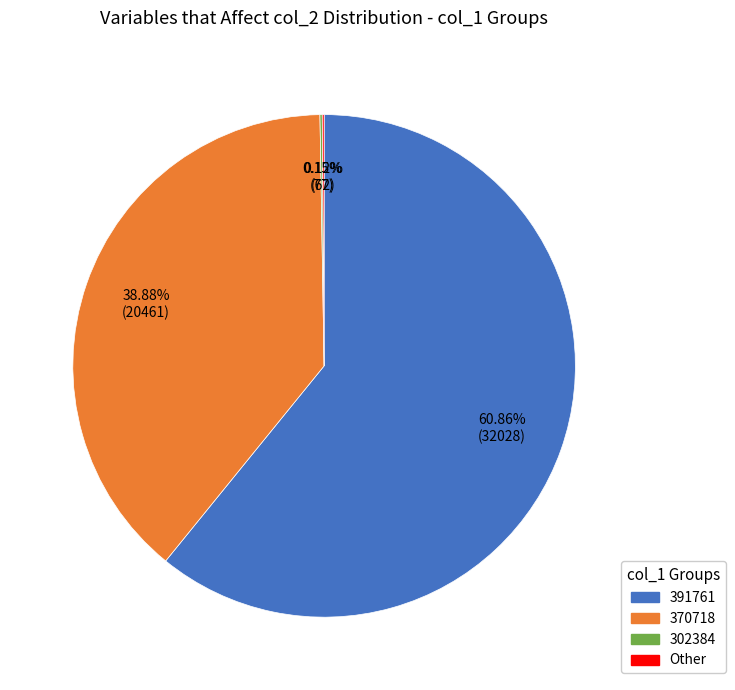

Is there a majority slice in this chart?

Yes